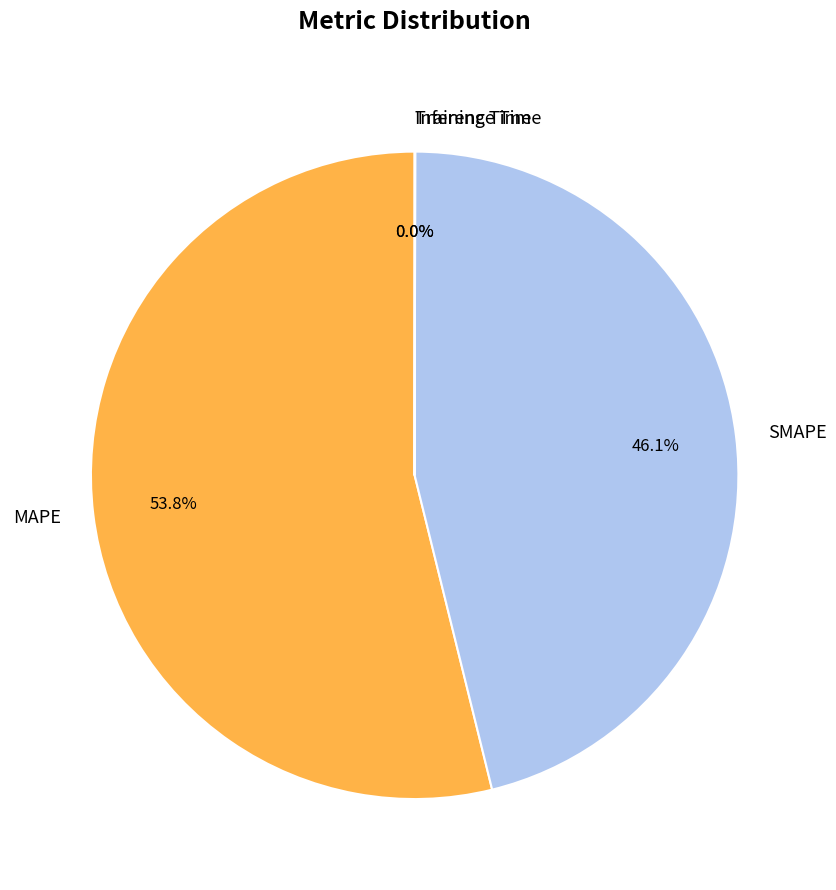

What is the majority slice?

MAPE